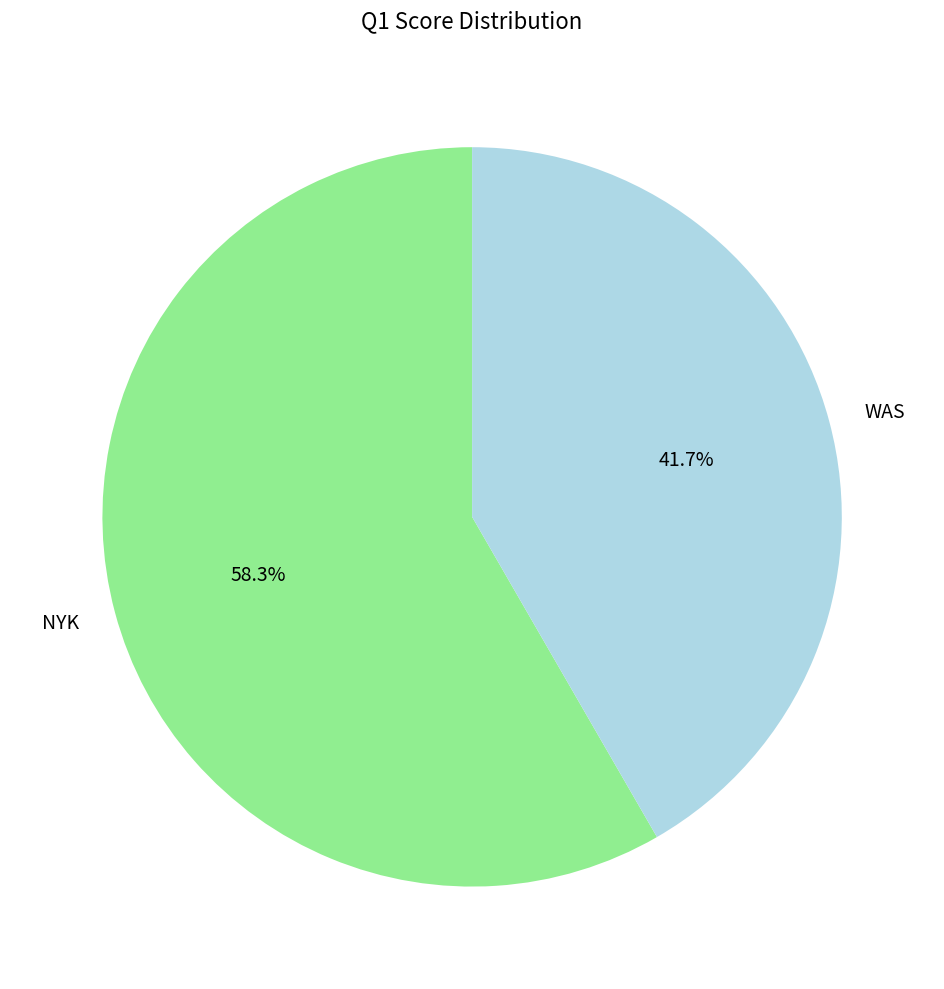

To the nearest percent, what is the difference between the WAS and NYK slice percentages?

17%